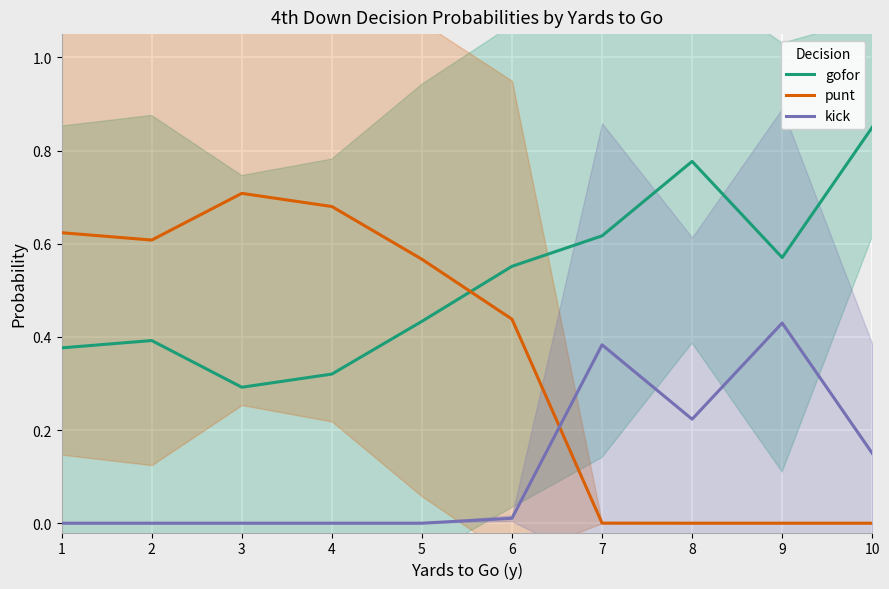

What is the total value across all series at 4?

1.0